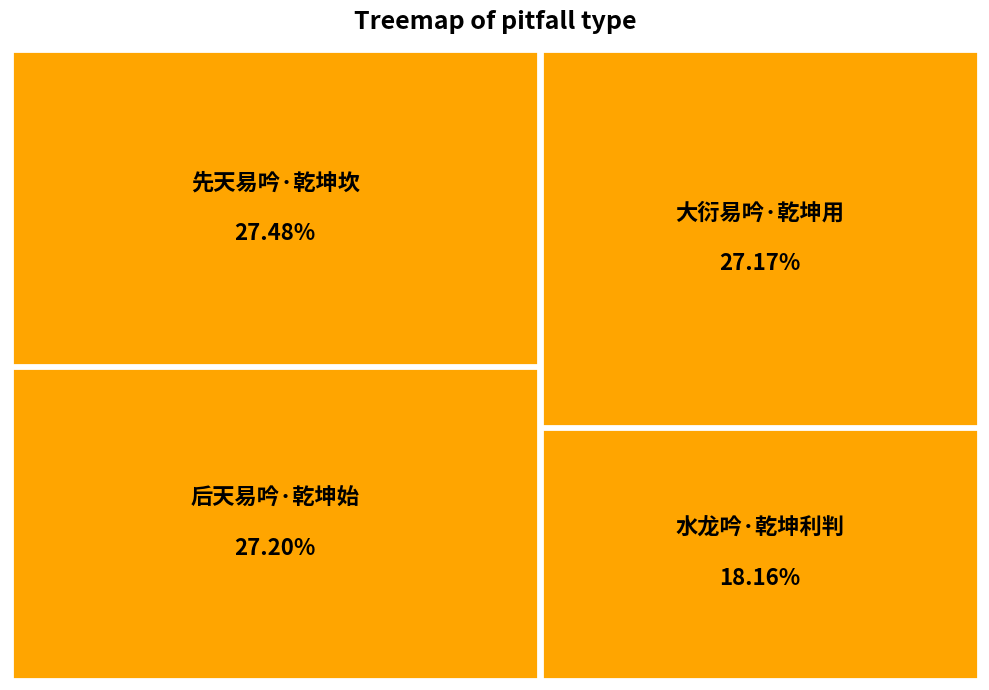

To the nearest percent, what is the average slice percentage?

25%